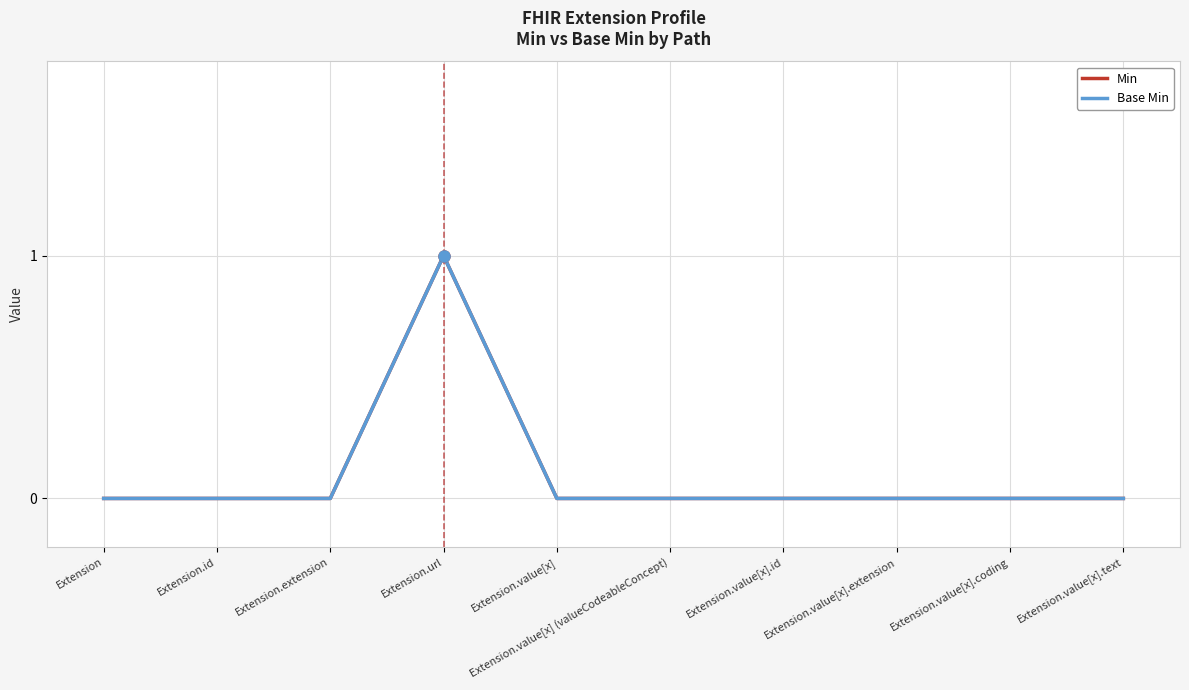

Reading left to right, transcribe all the data shown in this chart.

Min: 0	0	0	1	0	0	0	0	0	0
Base Min: 0	0	0	1	0	0	0	0	0	0